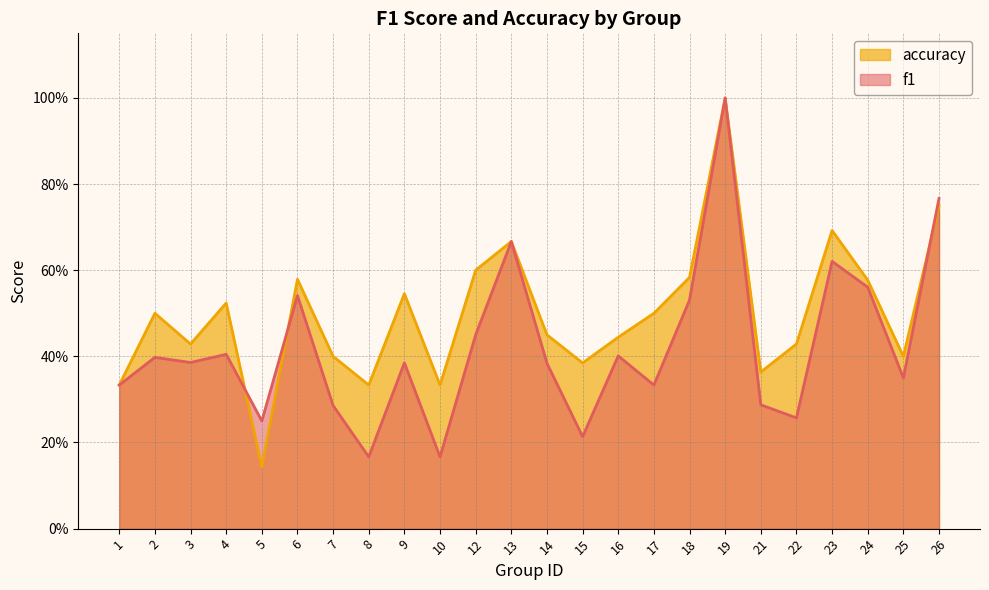

Where is the first local minimum for accuracy?

3